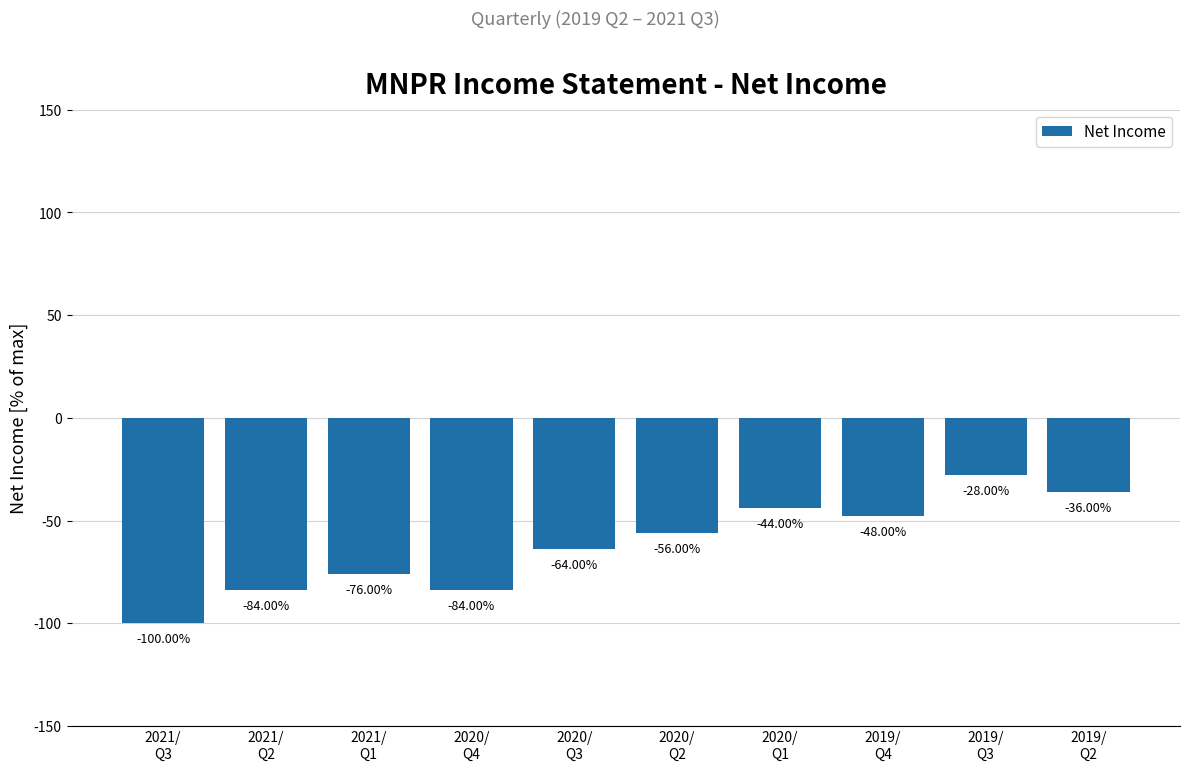

How many bars are there in total?

10